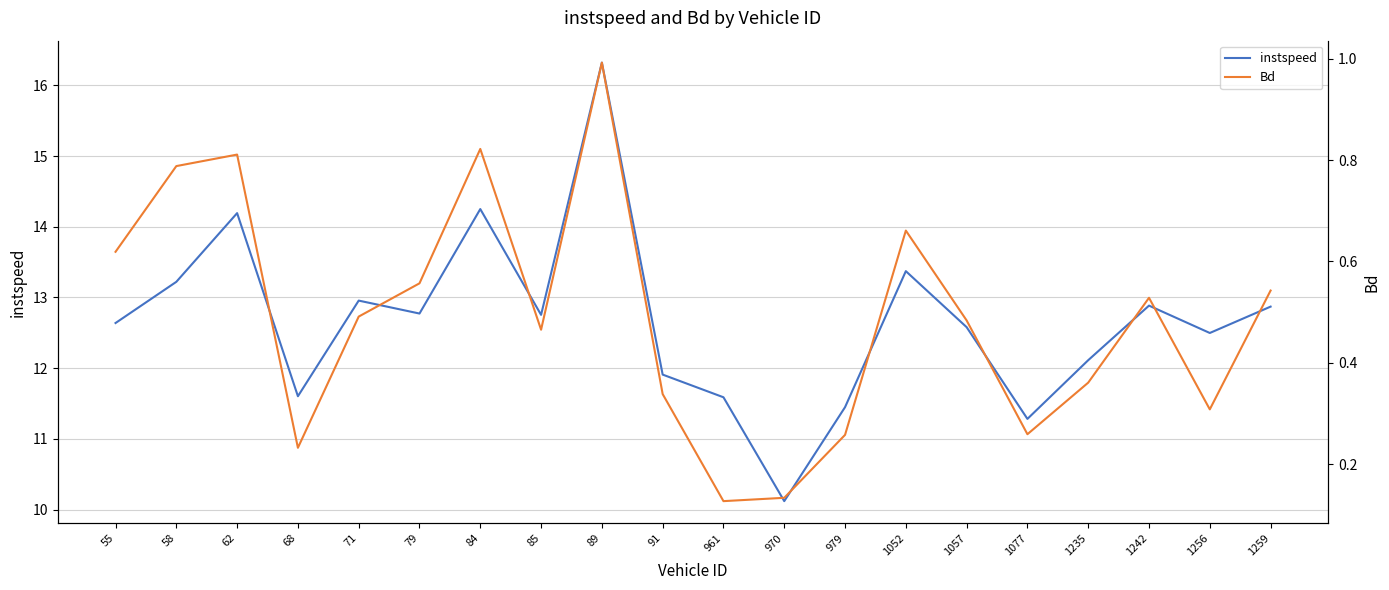

How many interior local peaks does the Bd series have?

5